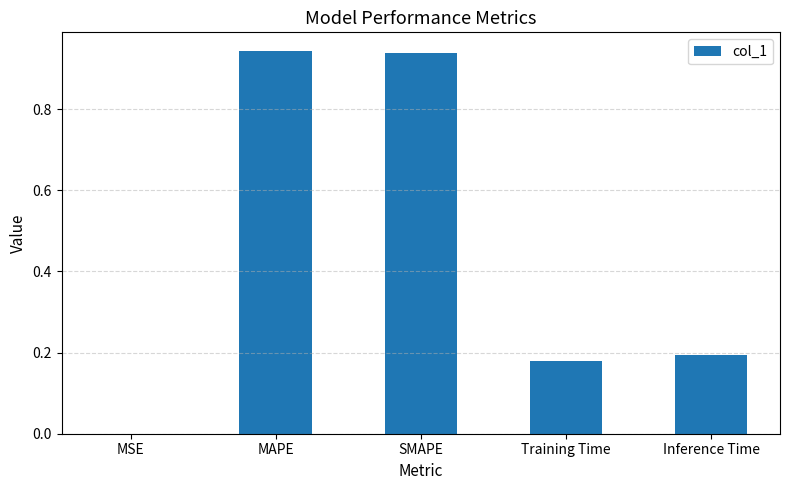

What is the sum of all values?

2.3